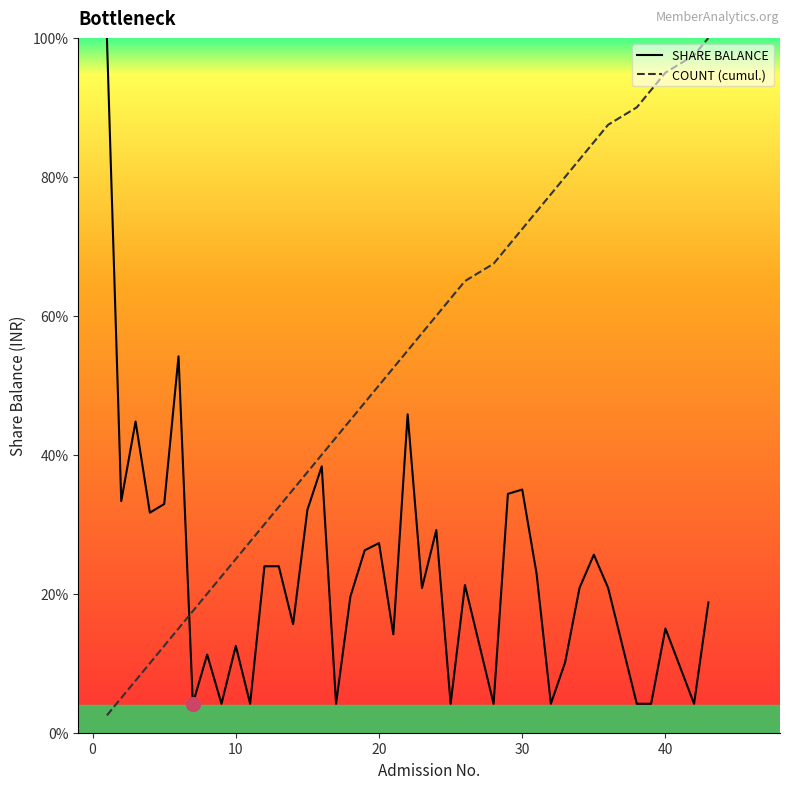

The value at 10 is 5.0. True or false?

False